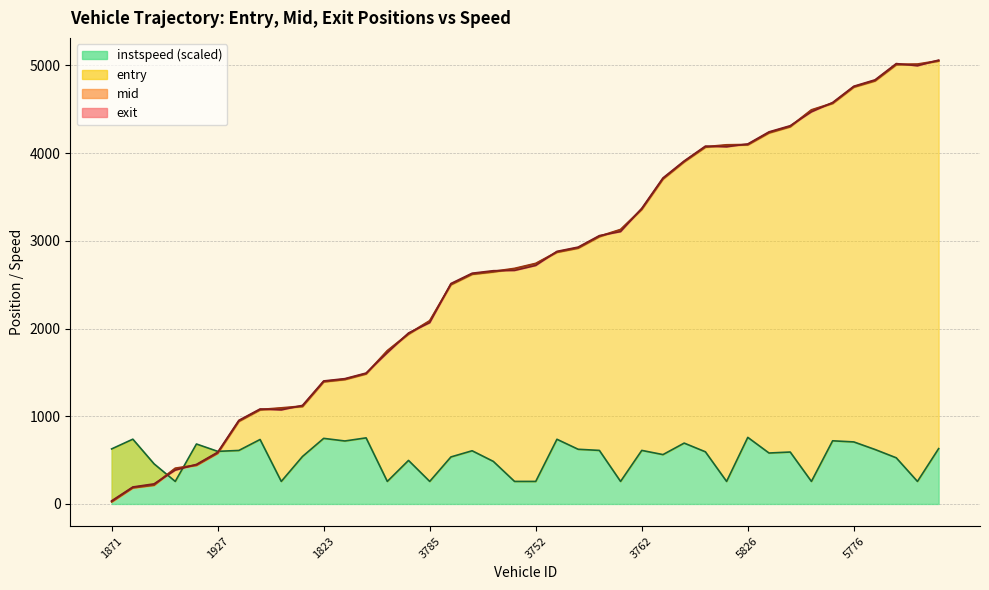

In exit, how many points are higher than both neighbors (excluding endpoints)?

3